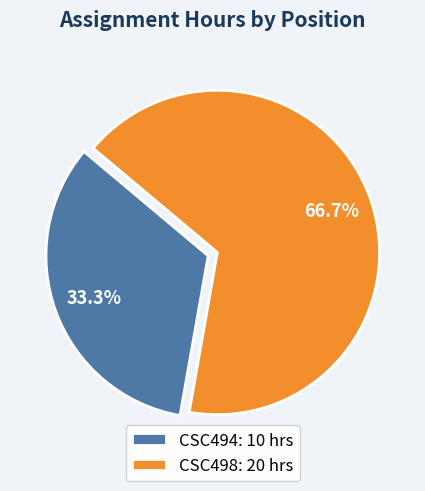

What is the ratio of the value at CSC494 to the value at CSC498?

0.5